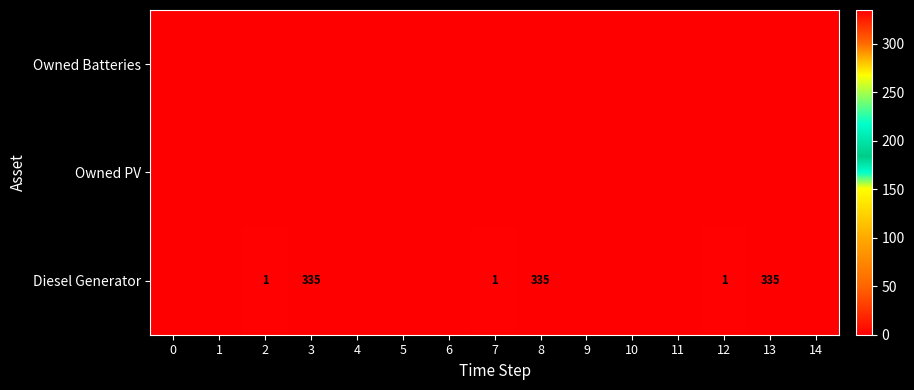

True or false: row_1 has a value of 0 at 13.

True